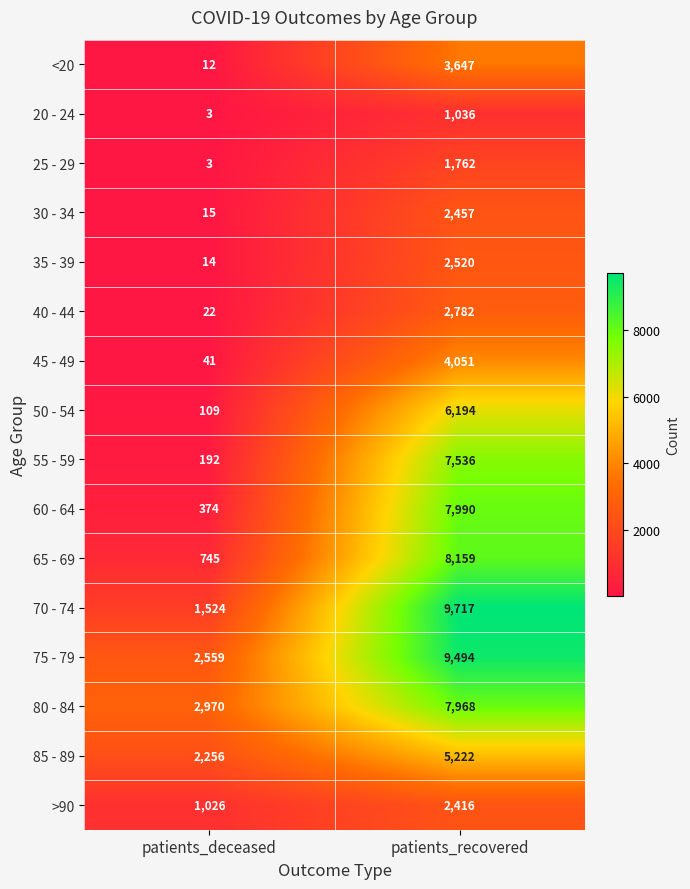

Which category has the highest value in the 40 - 44 series?

patients_recovered